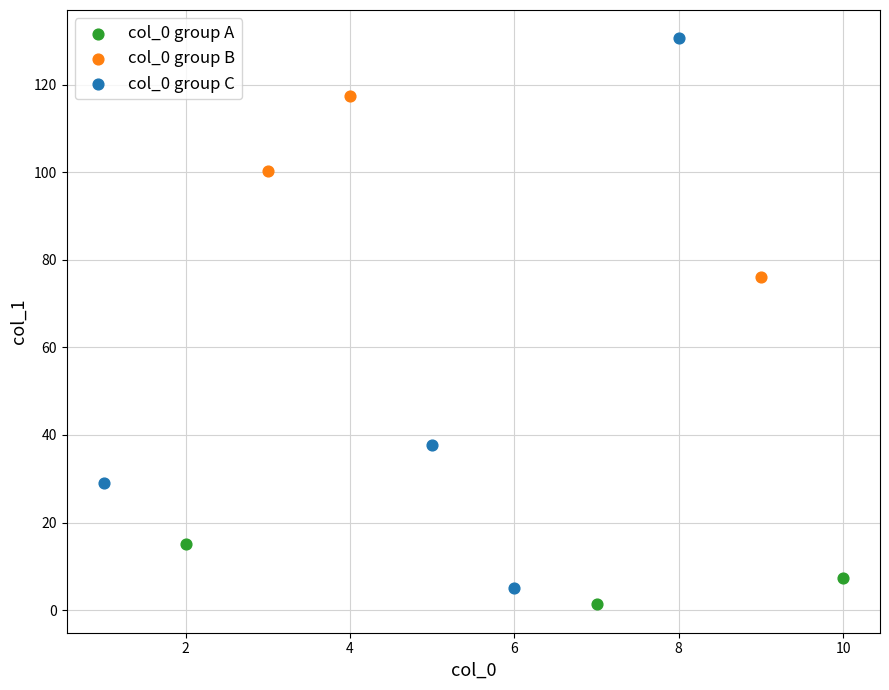

Which series has the widest spread of Y values?

col_0 group C